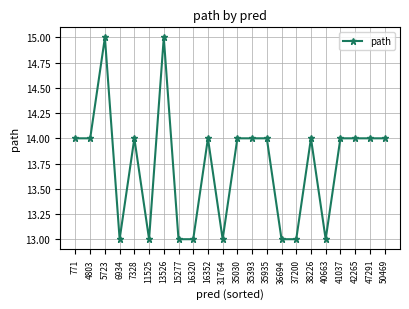

What is the change in value from 36694 to 47291?

+1